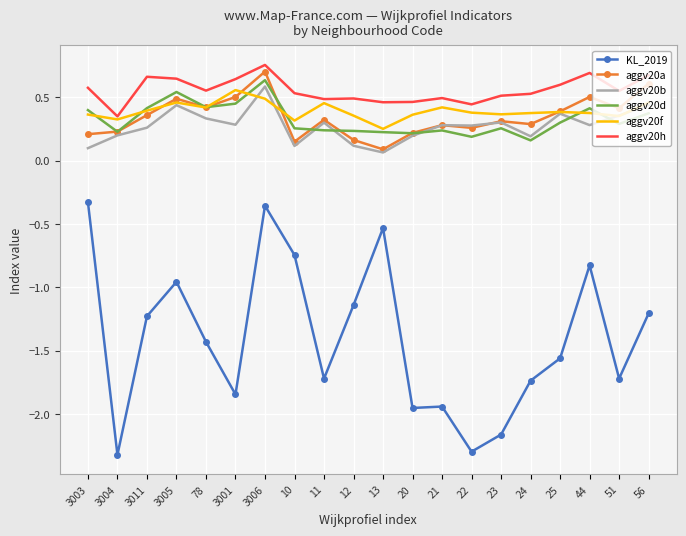

List the series in order of their peak value, highest first.

aggv20h, aggv20a, aggv20d, aggv20b, aggv20f, KL_2019